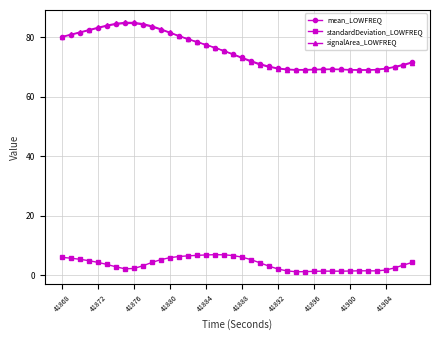

What is the value of the mean_LOWFREQ point at the 4th from the left?

82.3